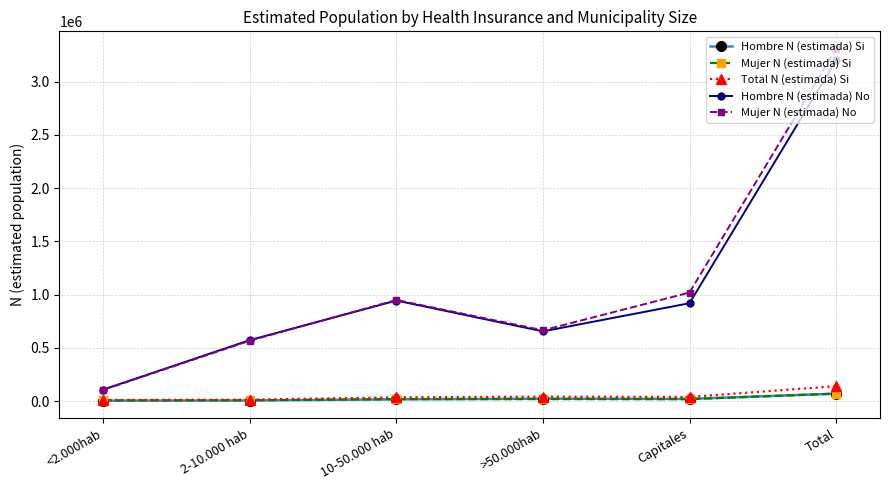

What is the value of the Mujer N (estimada) Si point at the 2nd from the left?

8231